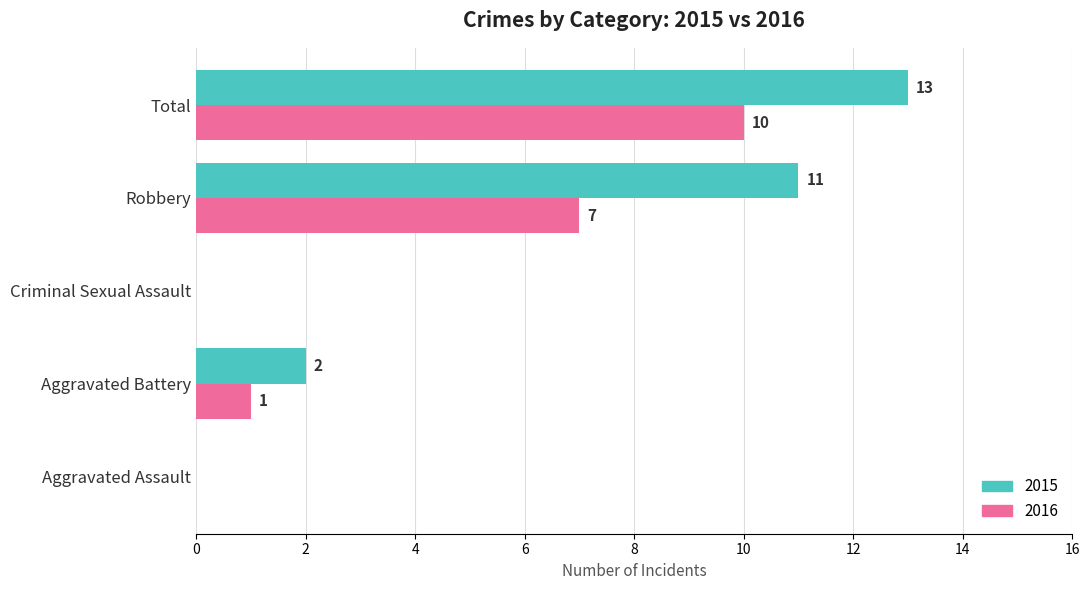

At which category does the chart reach its peak across all series?

Total